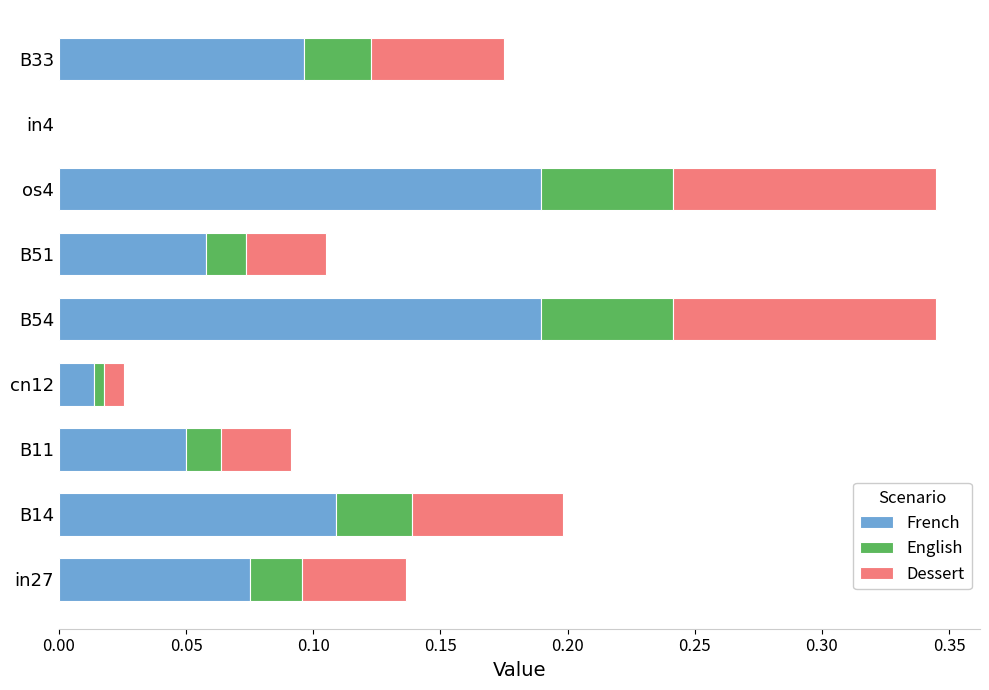

Count the number of categories in the chart.

9